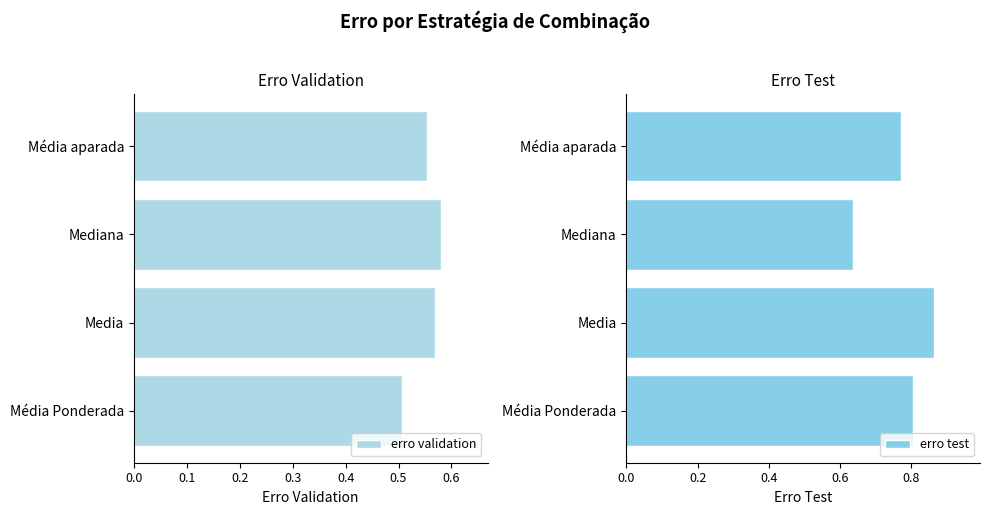

The value of erro test at Média aparada is 1.2. True or false?

False